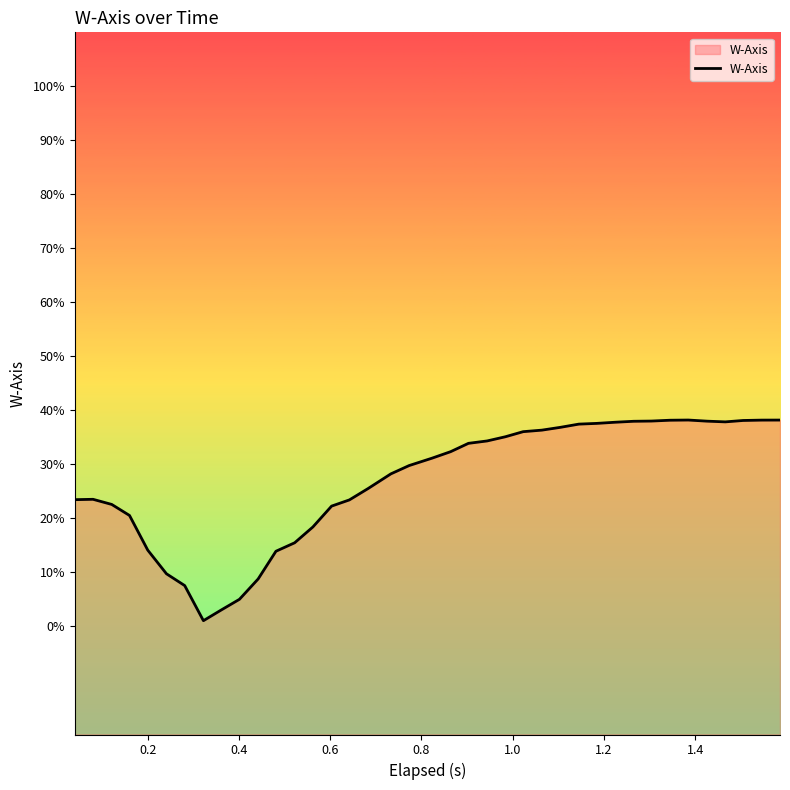

Reading right to left, list all the values displayed in this chart.

0.4	0.4	0.4	0.4	0.4	0.4	0.4	0.4	0.4	0.4	0.4	0.4	0.4	0.4	0.4	0.4	0.3	0.3	0.3	0.3	0.3	0.3	0.3	0.2	0.2	0.2	0.2	0.1	0.1	0.1	0.0	0.0	0.1	0.1	0.1	0.2	0.2	0.2	0.2